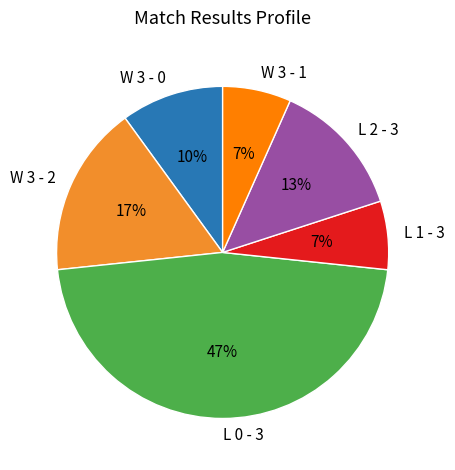

Does any single category account for the majority?

No